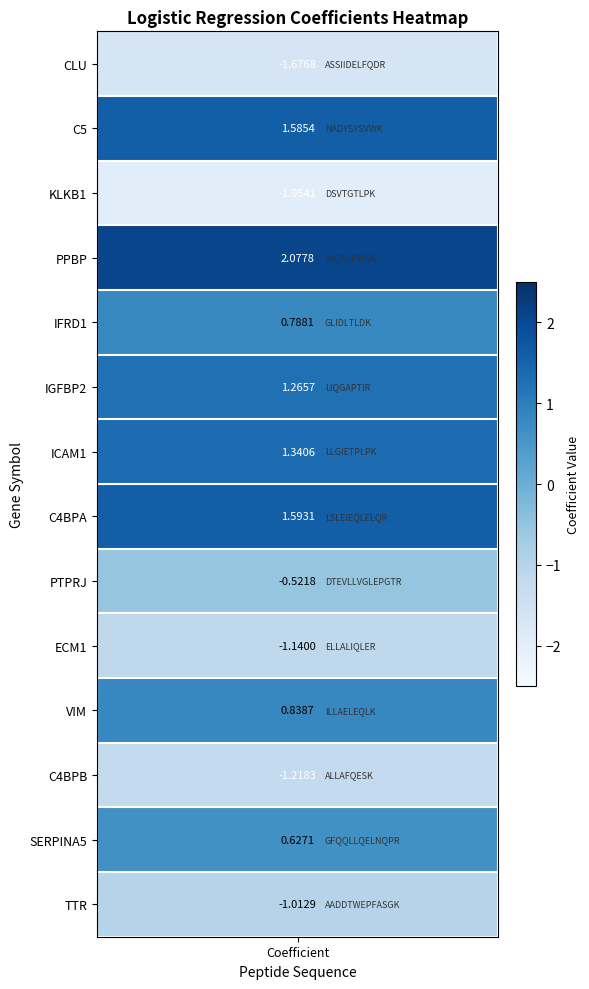

List the labels in order of value, largest first.

PPBP, C4BPA, C5, ICAM1, IGFBP2, VIM, IFRD1, SERPINA5, PTPRJ, TTR, ECM1, C4BPB, CLU, KLKB1